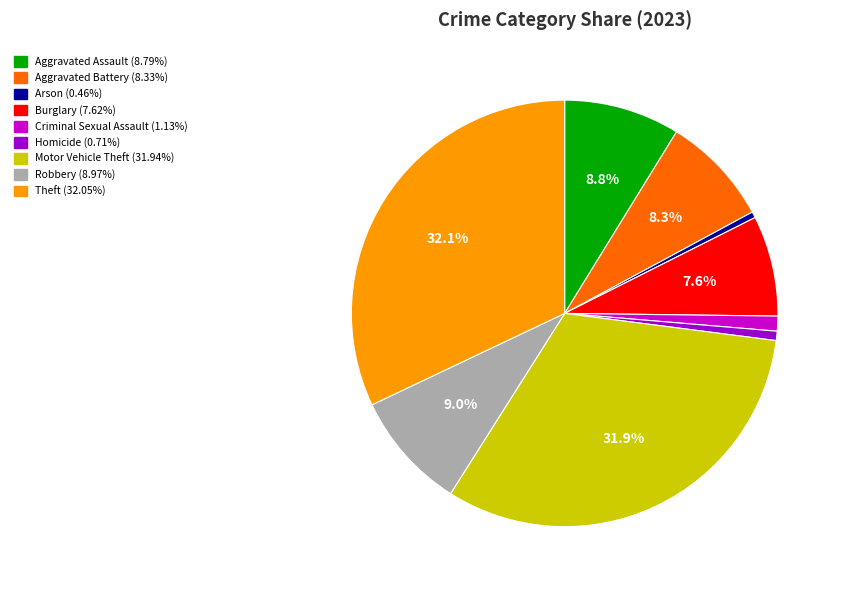

What portion of the pie excludes Motor Vehicle Theft?

68.1%